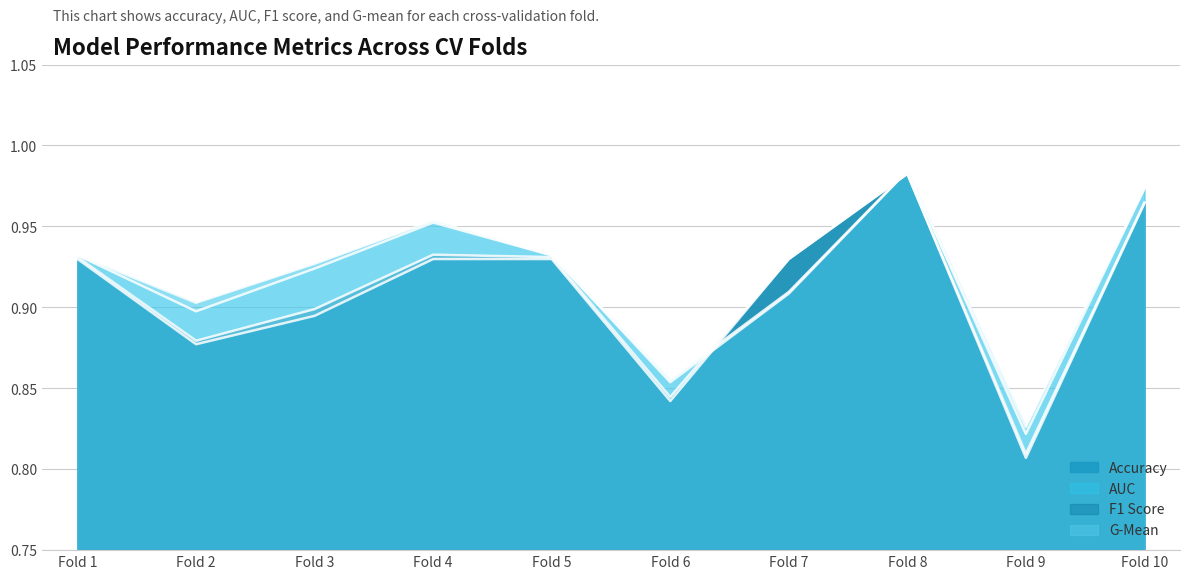

What are all the series names shown in the legend?

accuracy, auc, f1_score, g_mean